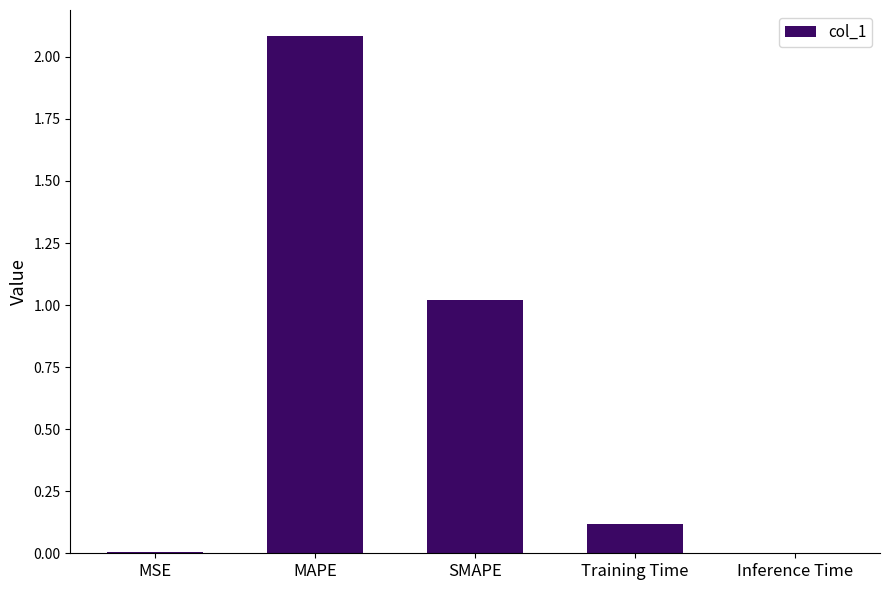

What is the change in value from MAPE to Training Time?

-2.0